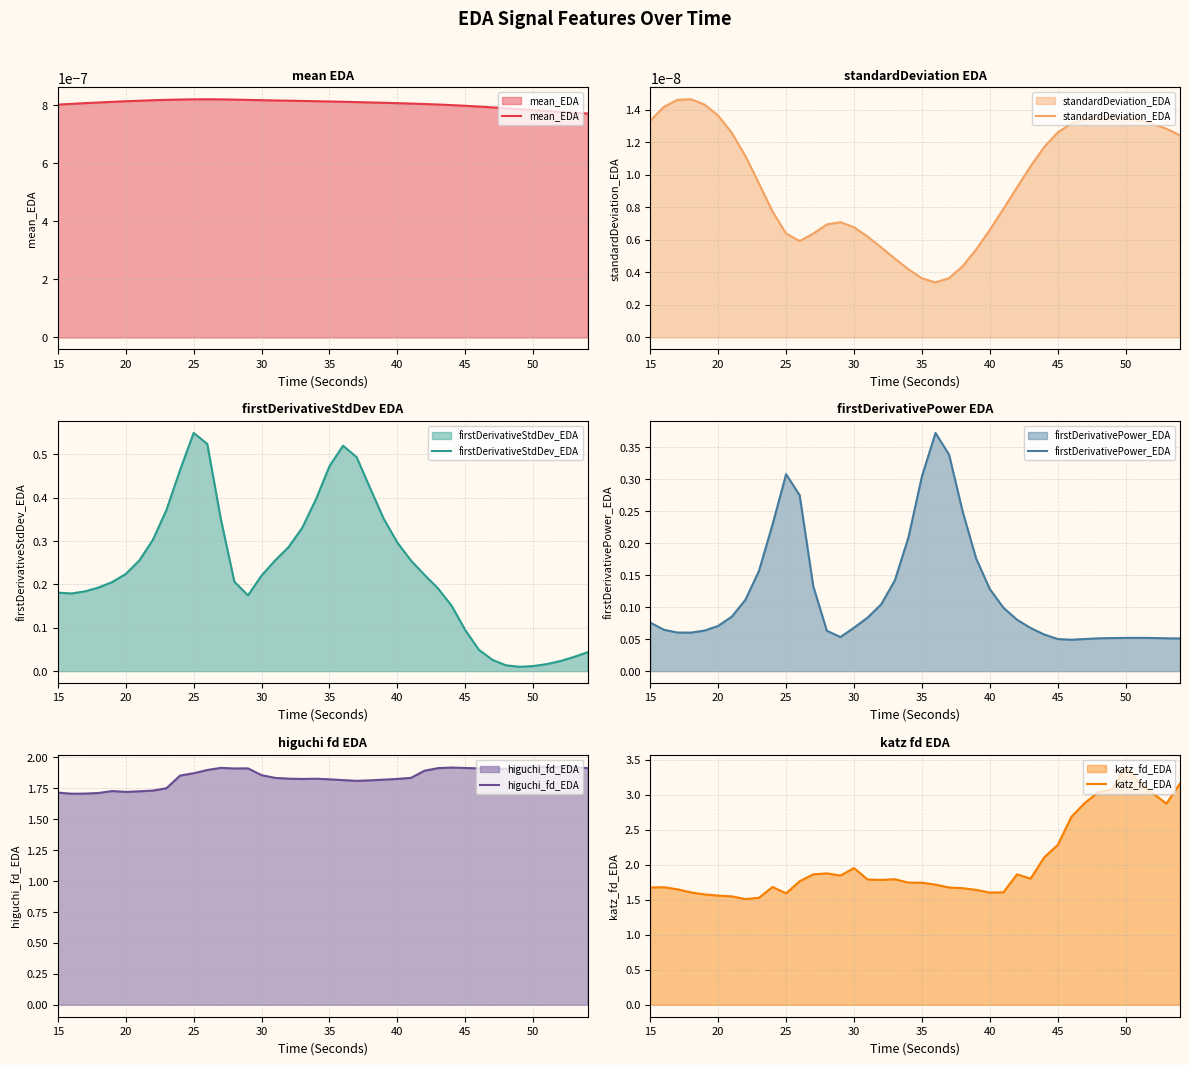

At which label does firstDerivativeStdDev_EDA reach its peak?

25